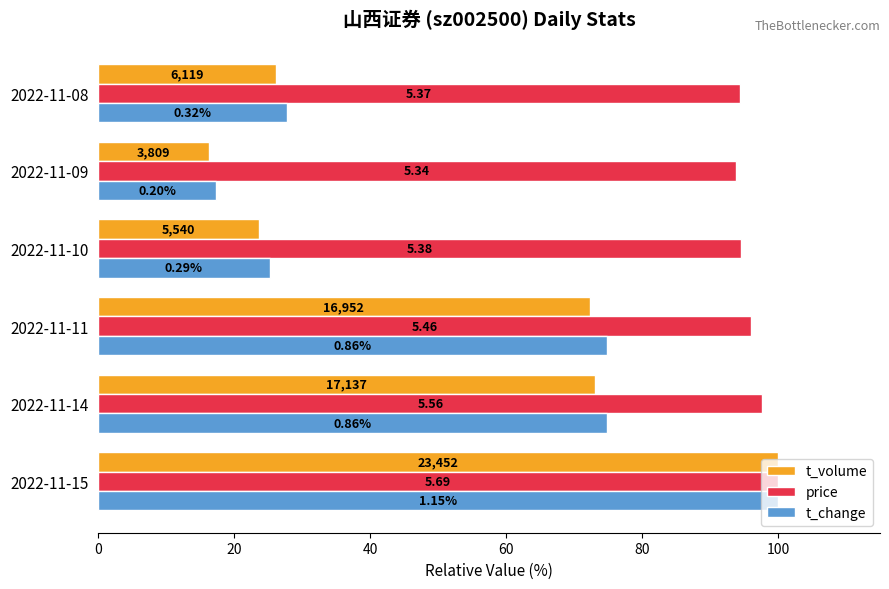

What are all the series names shown in the legend?

t_volume, price, t_change